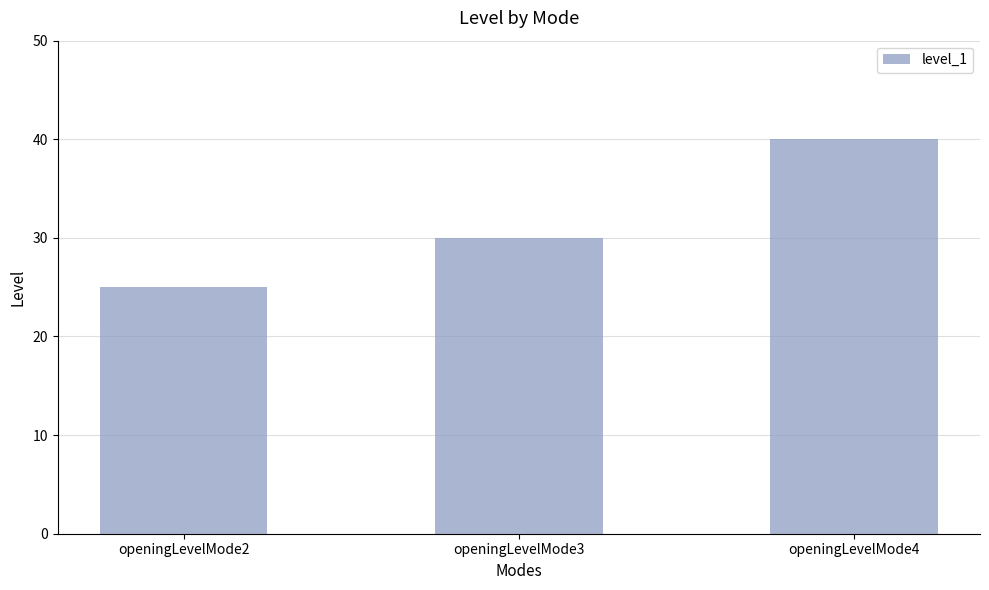

How many values are below 30?

1